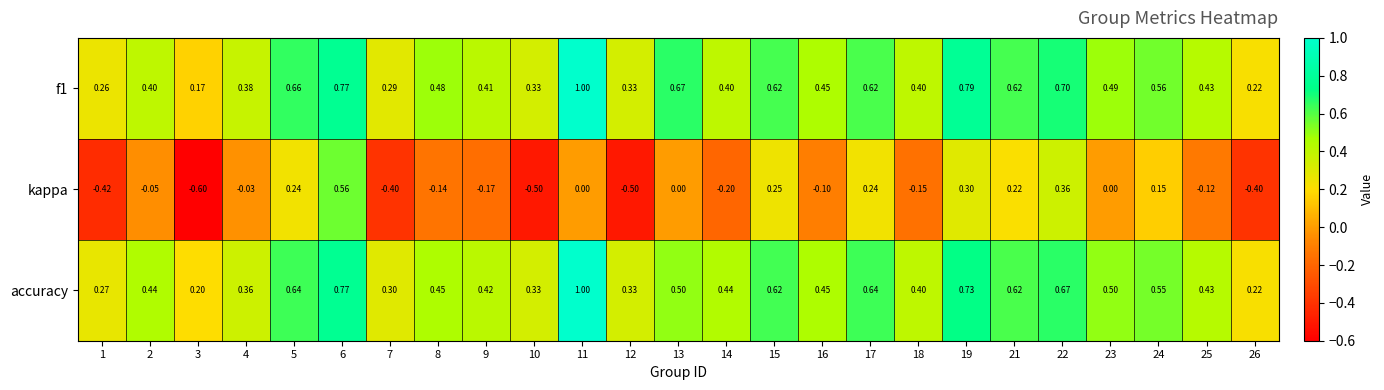

Is the value of f1 at 8 greater than the value of kappa at 22?

Yes